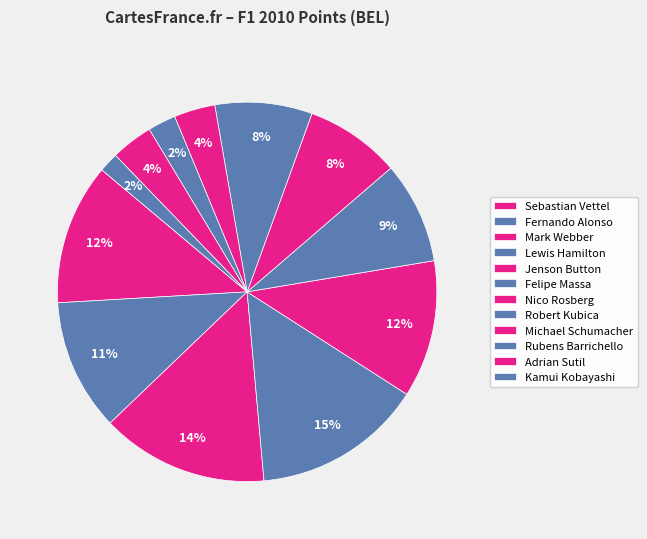

Does Rubens Barrichello represent more than half of the total?

No